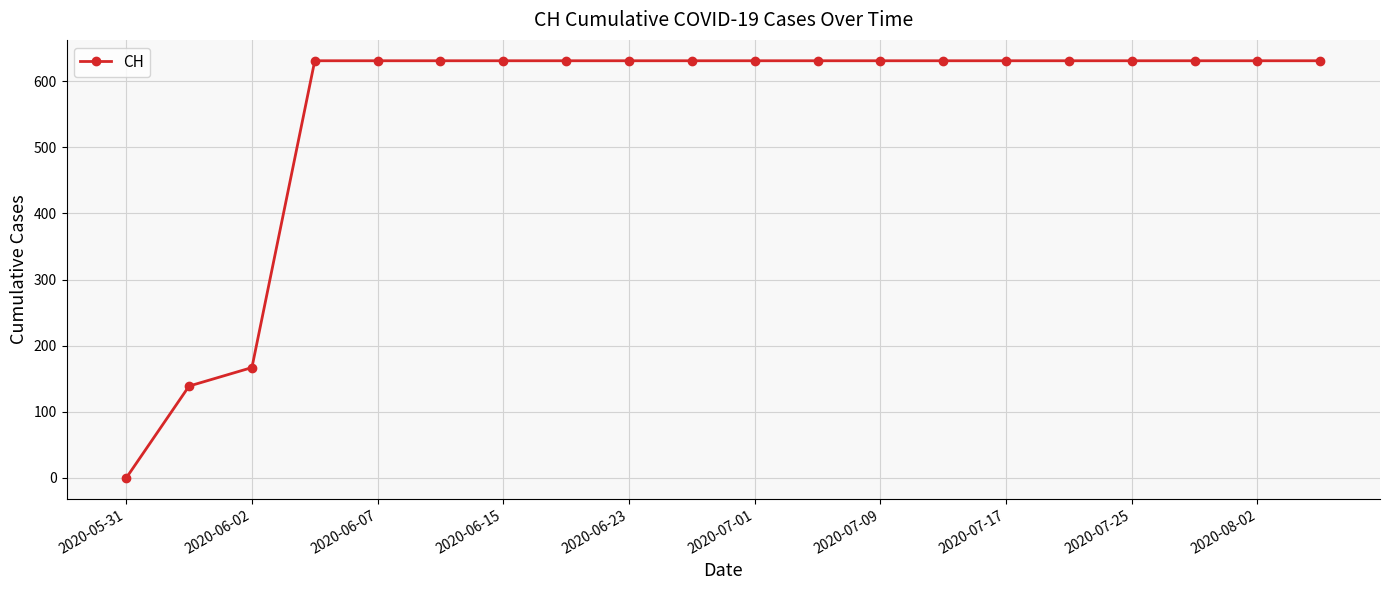

What is the maximum value shown in the chart?

631